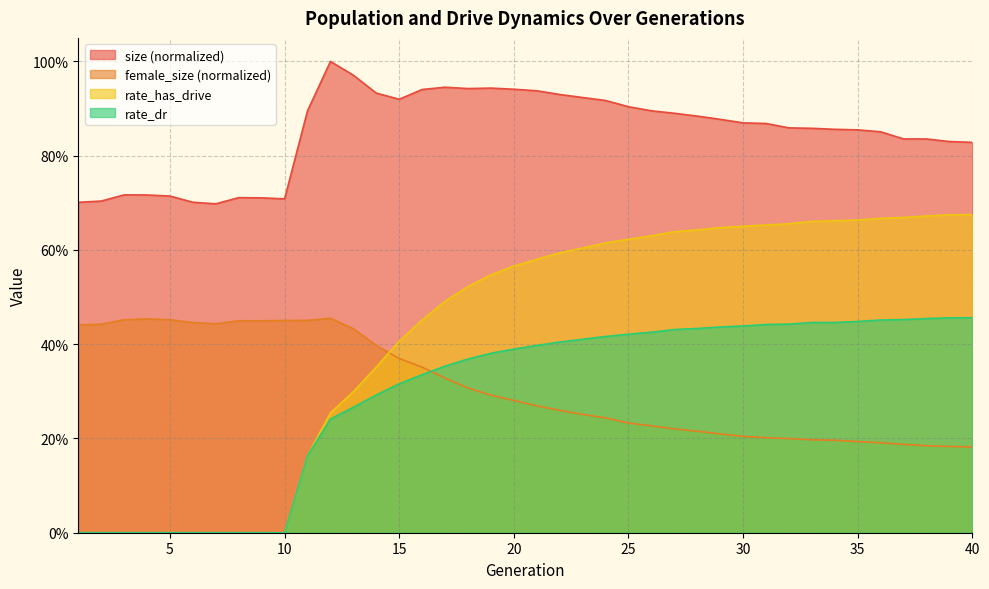

At how many categories does at least one series exceed 0?

40